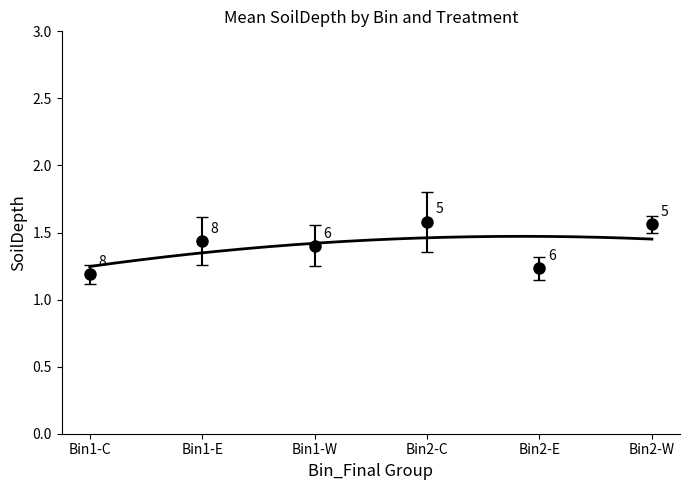

The chart shows a value of 0.8 at 5. True or false?

False